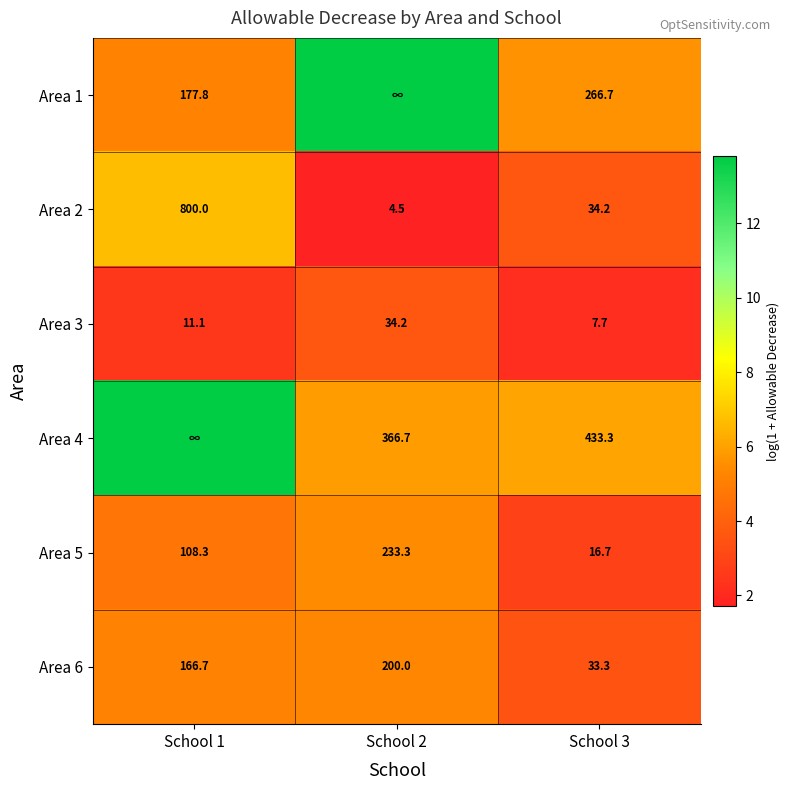

Is the value of Area 3 at School 2 greater than the value of Area 4 at School 2?

No